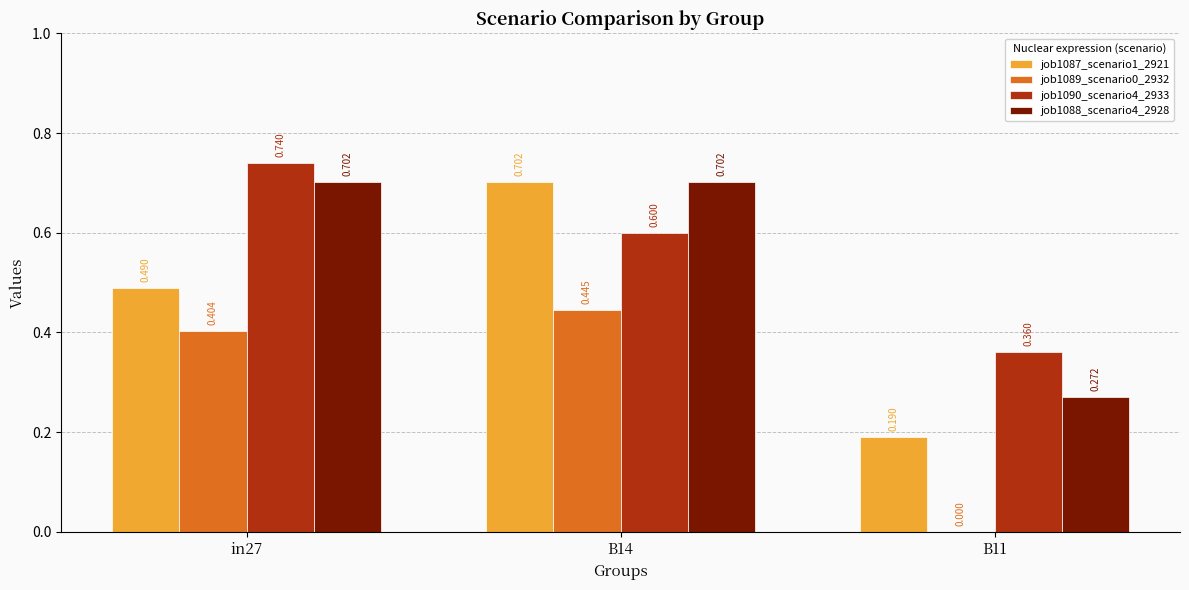

What are all the series names shown in the legend?

job1087_scenario1_2921, job1089_scenario0_2932, job1090_scenario4_2933, job1088_scenario4_2928